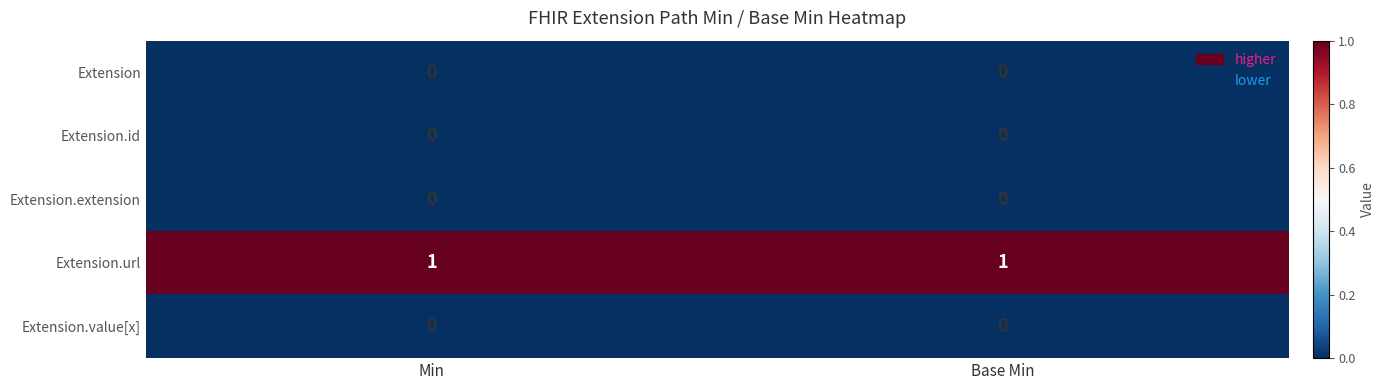

True or false: Extension has a value of 0 at Base Min.

True